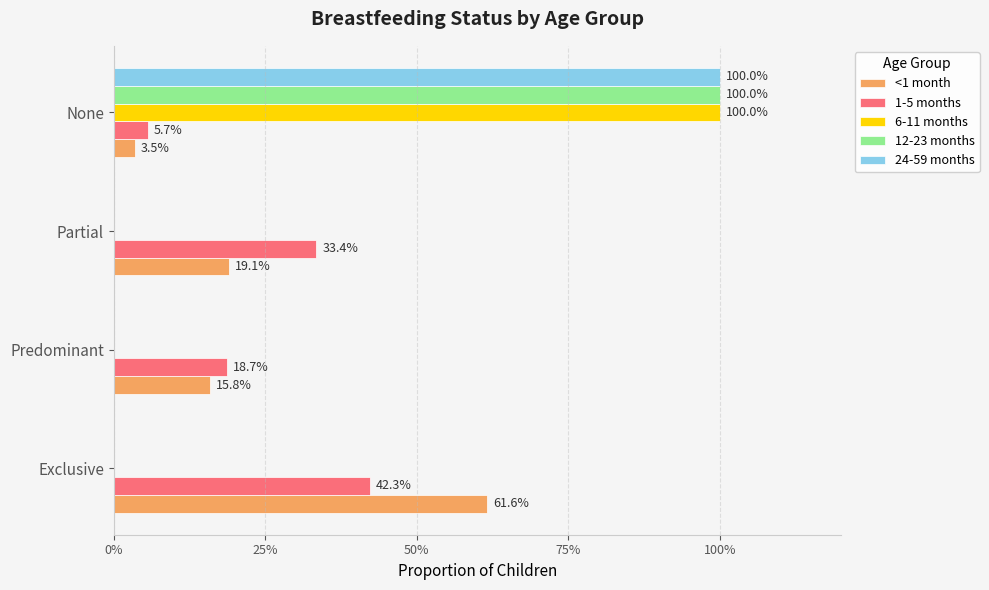

Count the 24-59 months values in the range 0 to 1.

4